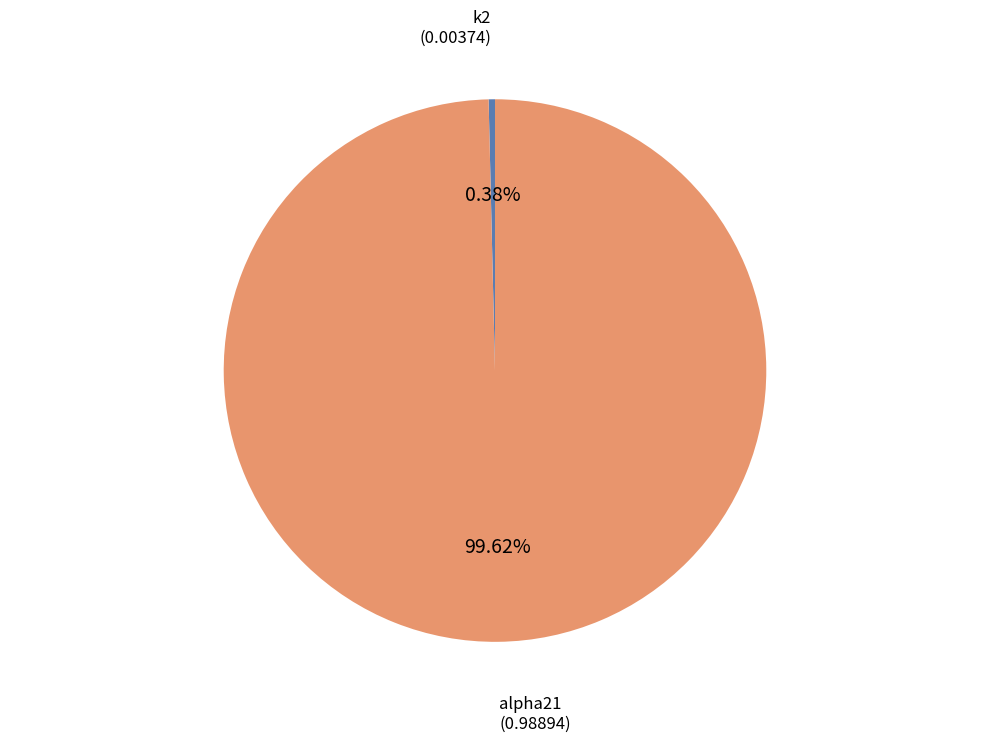

Is it true that alpha21 is 100% of the pie?

True